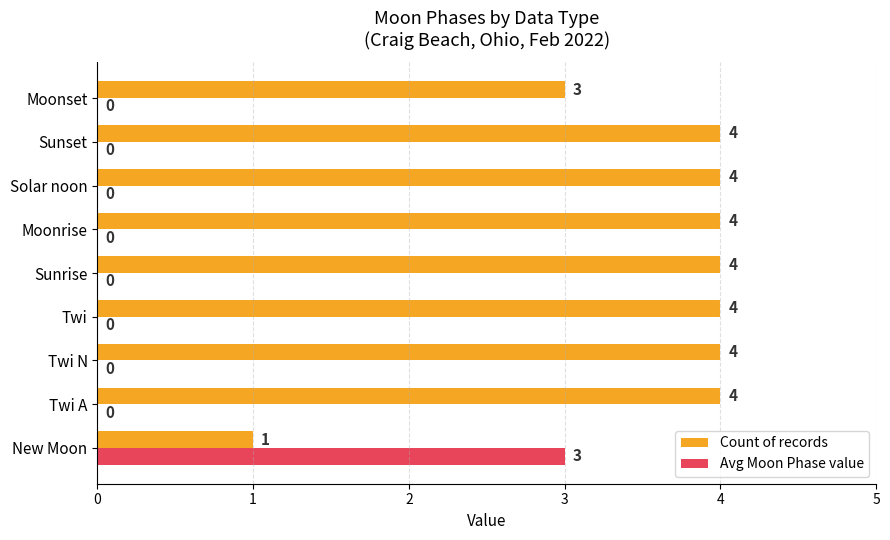

Which series changed the most between Twi A and Moonset?

Count of records